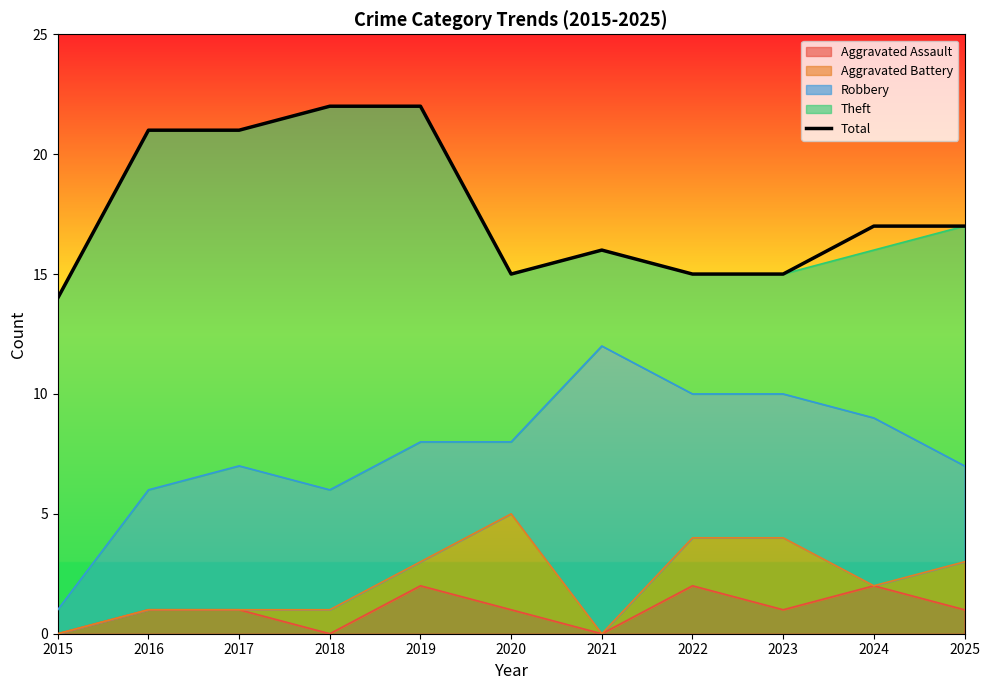

Where does the data first go above 17?

2016